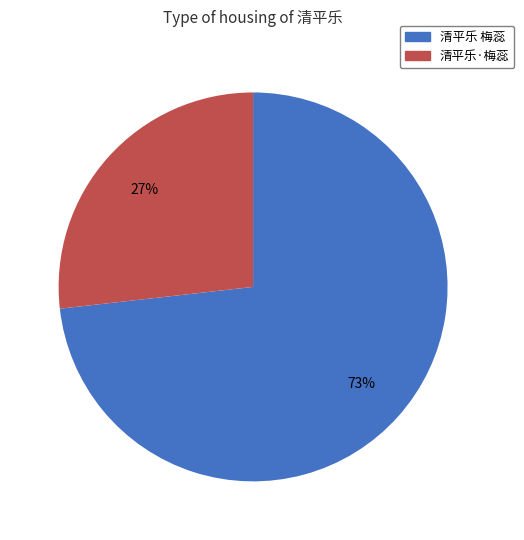

To the nearest percent, what is the combined percentage of 清平乐·梅蕊 and 清平乐 梅蕊?

100%